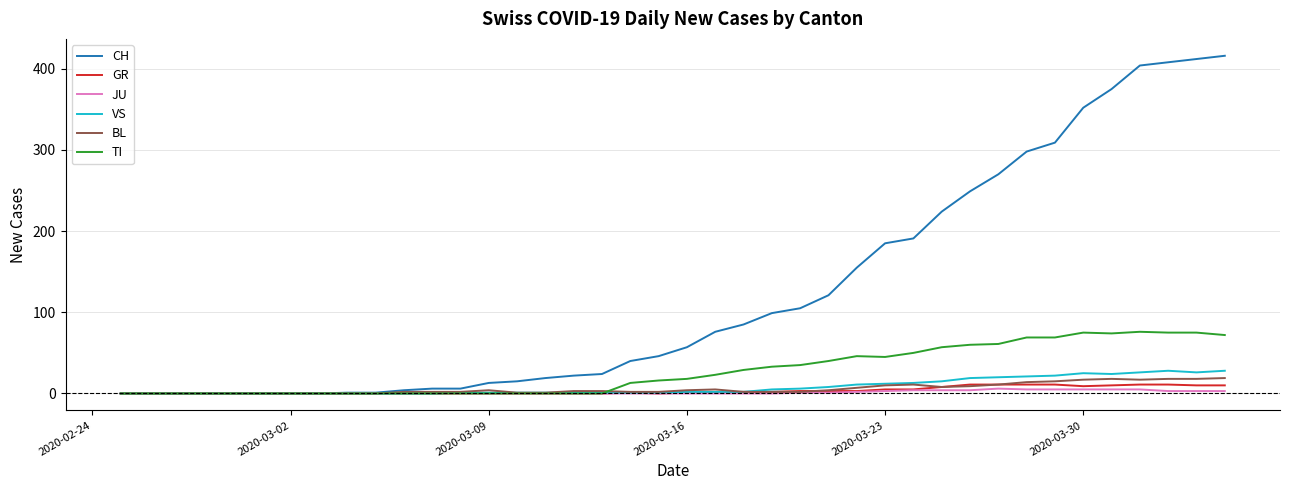

Does the chart have visible grid lines?

Yes